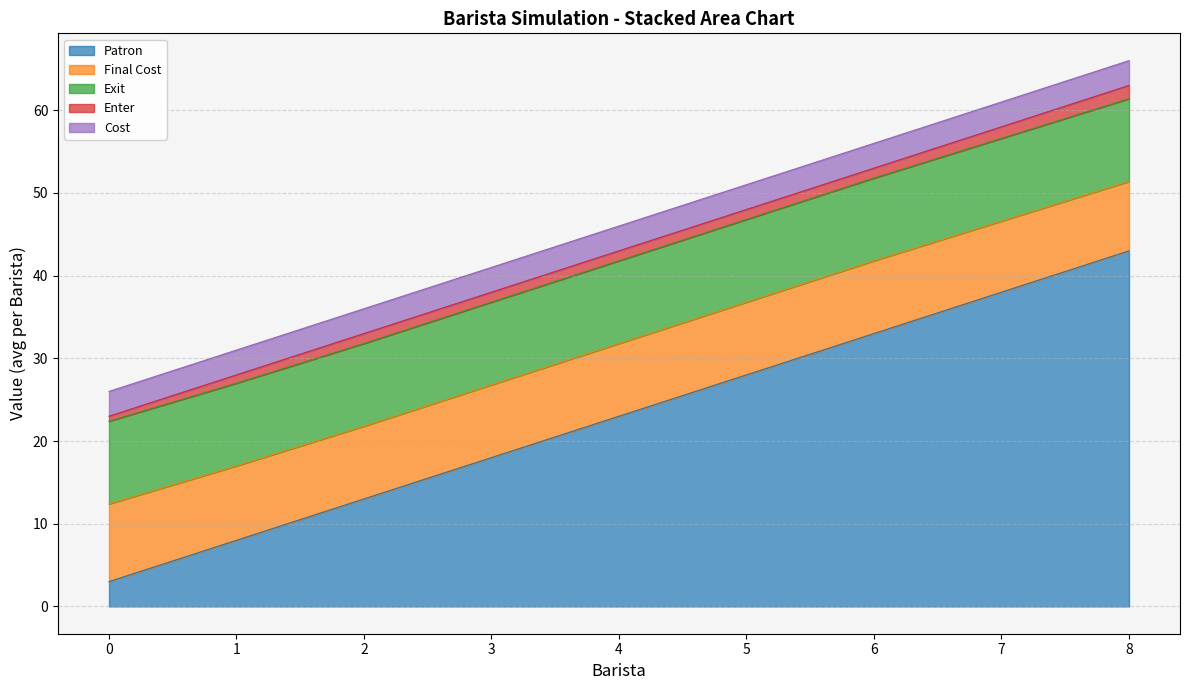

The value of Cost at 5 is 5.2. True or false?

False